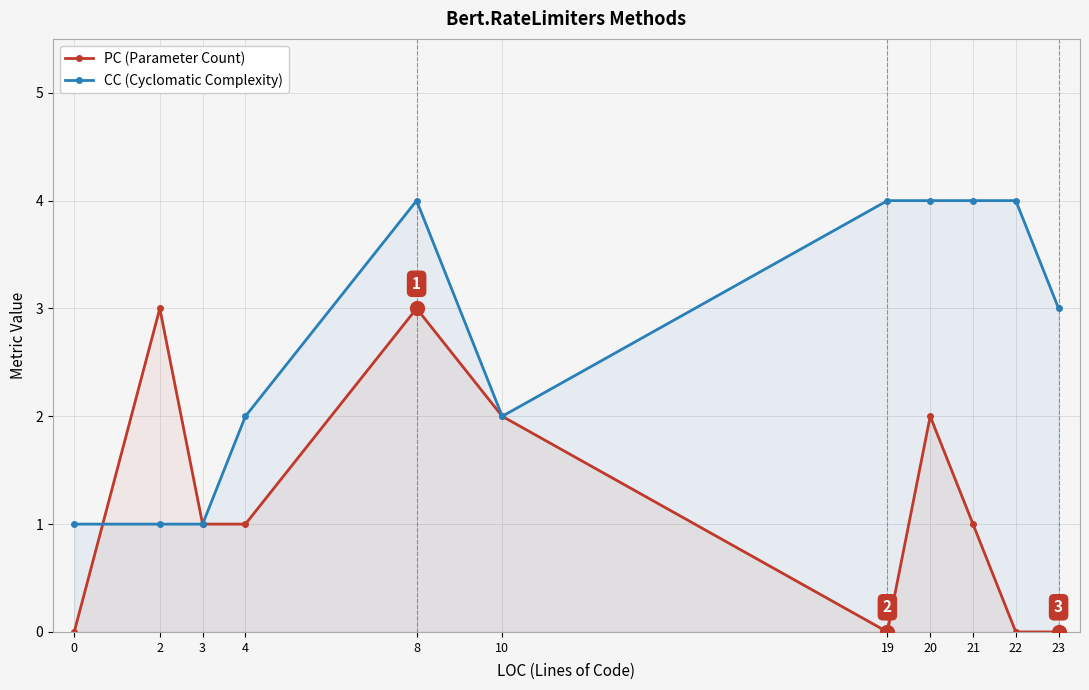

What is the sum of all CC (Cyclomatic Complexity) values?

30